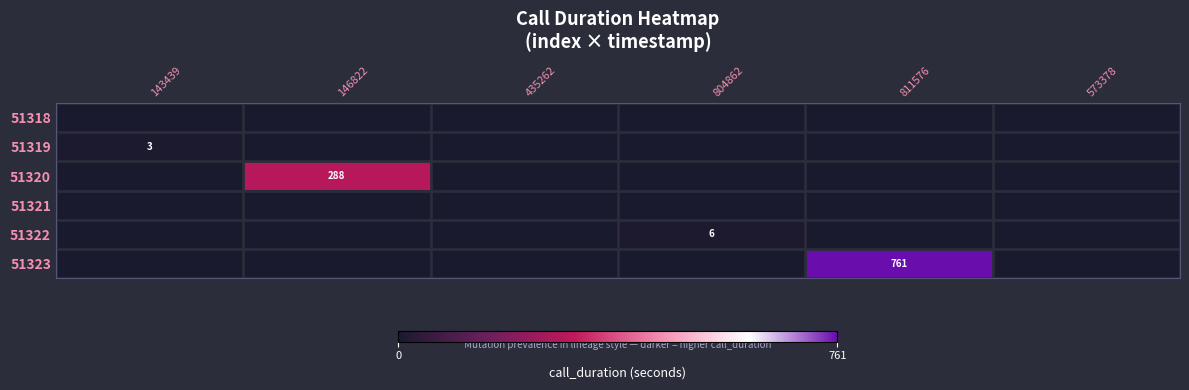

The 51319 series shows 3 at 143439. True or false?

True